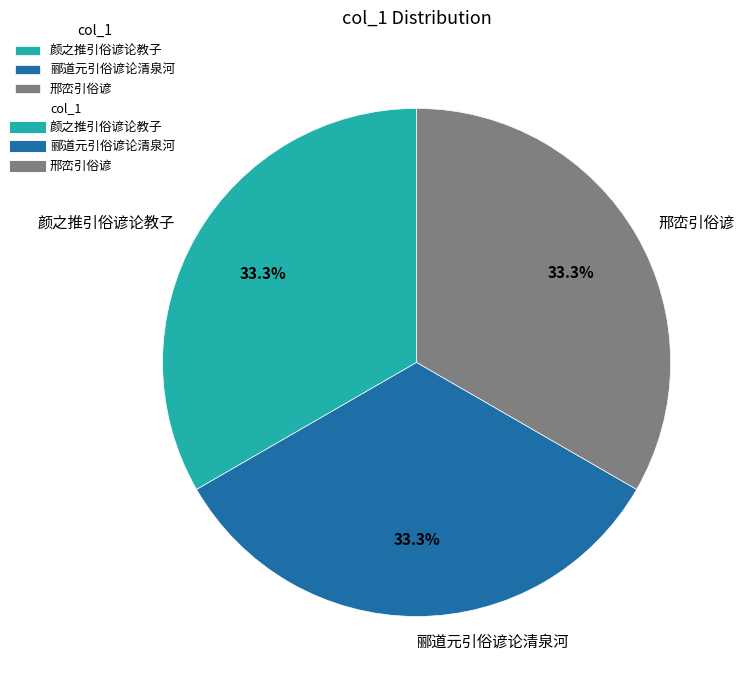

What is the ratio of the value at 邢峦引俗谚 to the value at 颜之推引俗谚论教子?

1.0